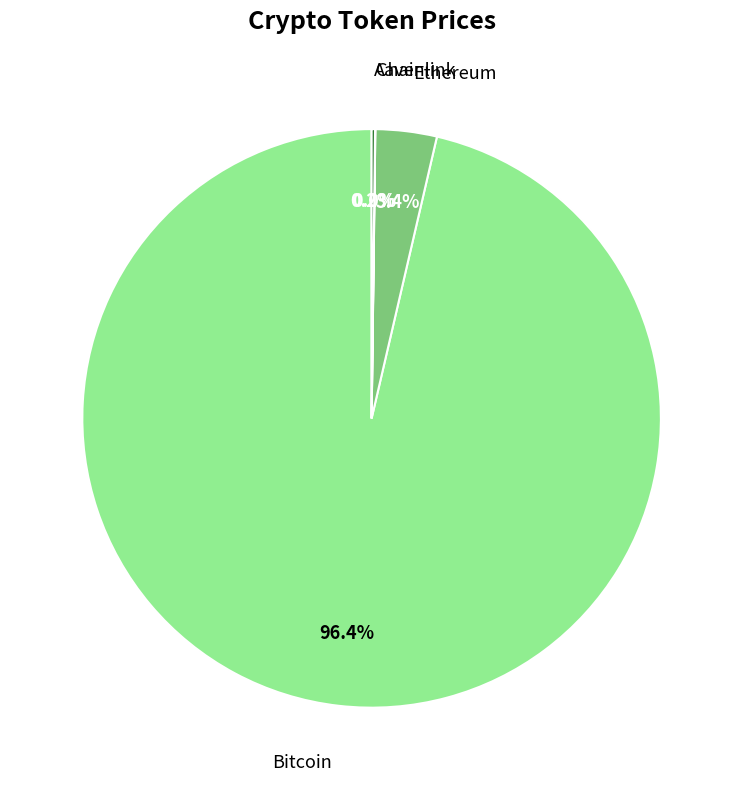

What percentage is the Bitcoin slice, to the nearest percent?

96%